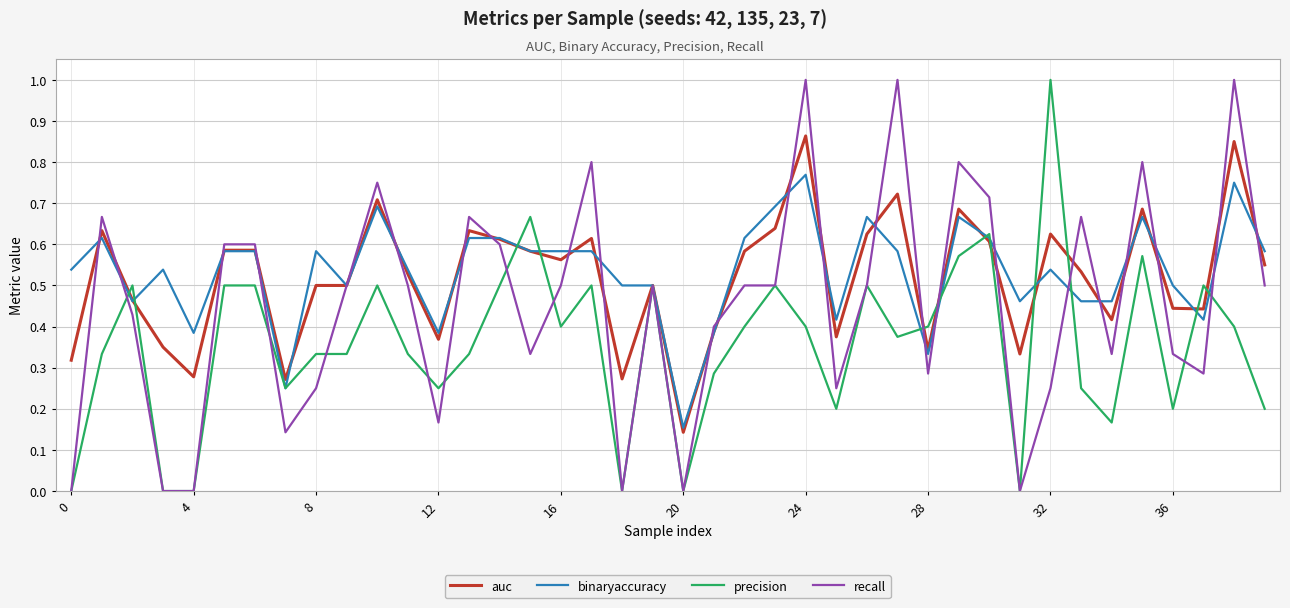

What is the maximum value shown in the chart?

1.0